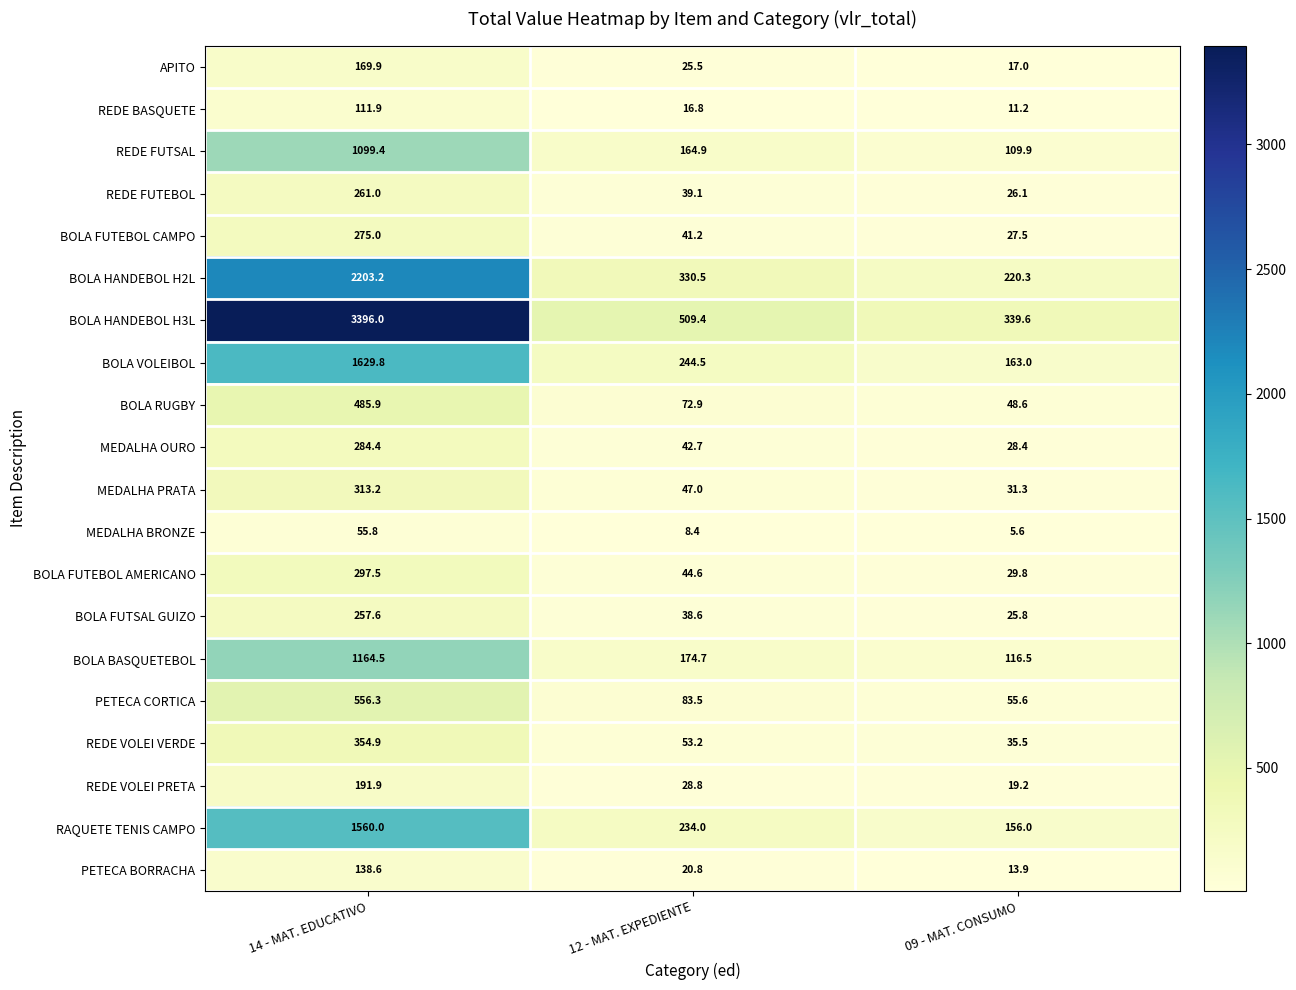

What is the average value of the BOLA HANDEBOL H2L series?

918.0